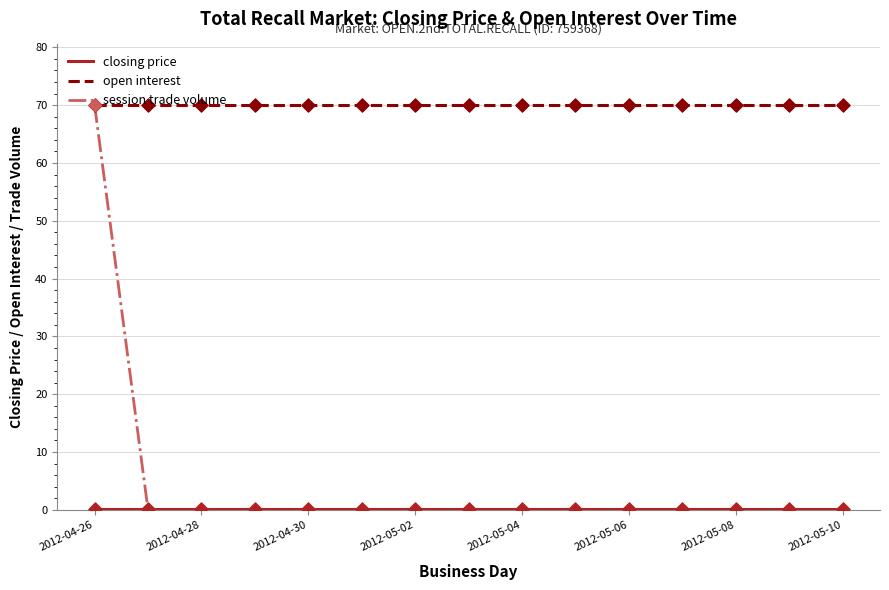

Which series has the largest total across all categories?

open interest